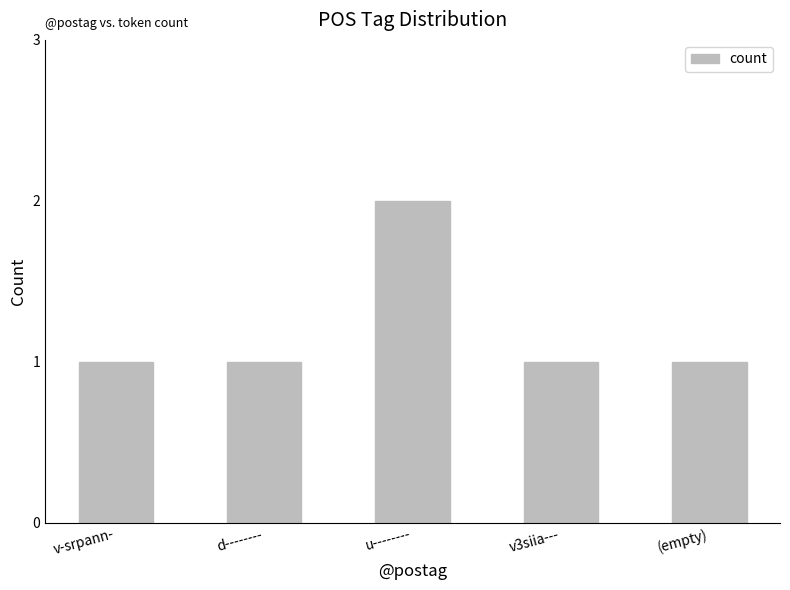

Which label corresponds to the largest value in the chart?

u--------